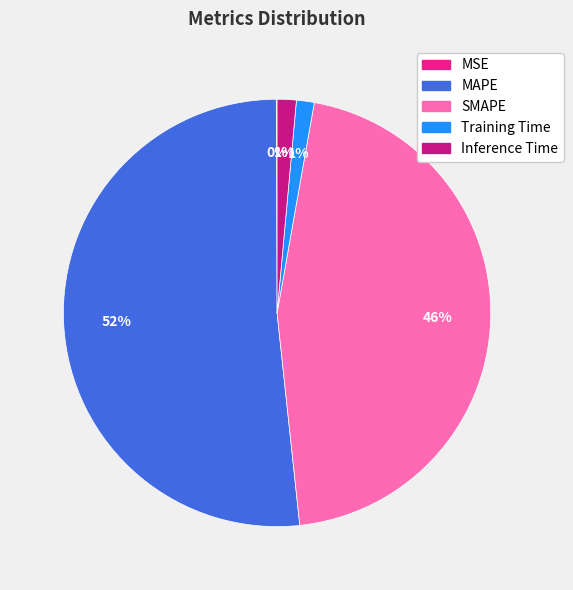

To the nearest percent, what portion does Training Time represent?

1%